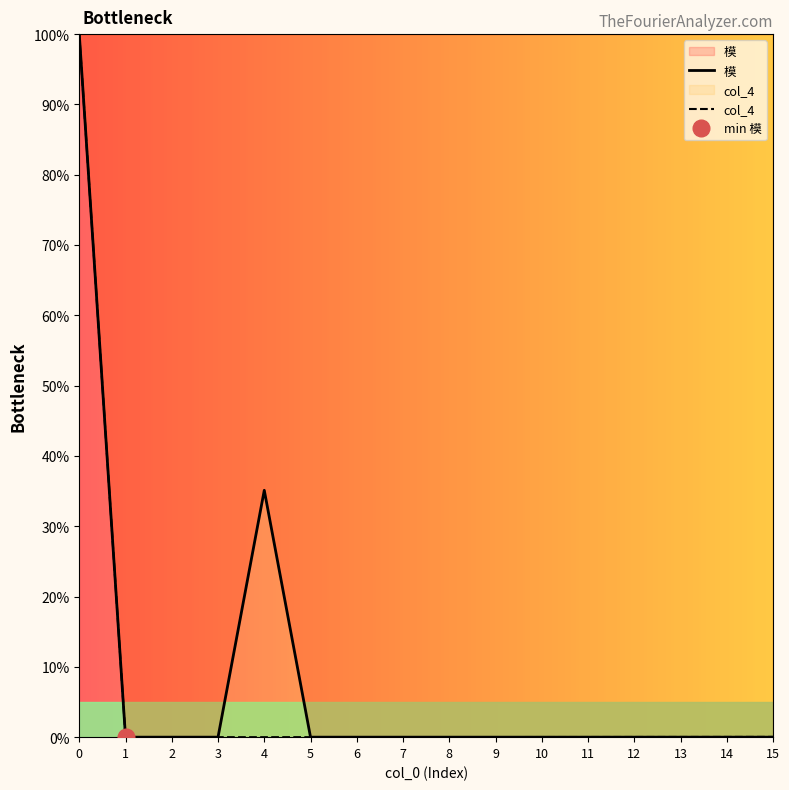

At how many categories does at least one series exceed 63?

1